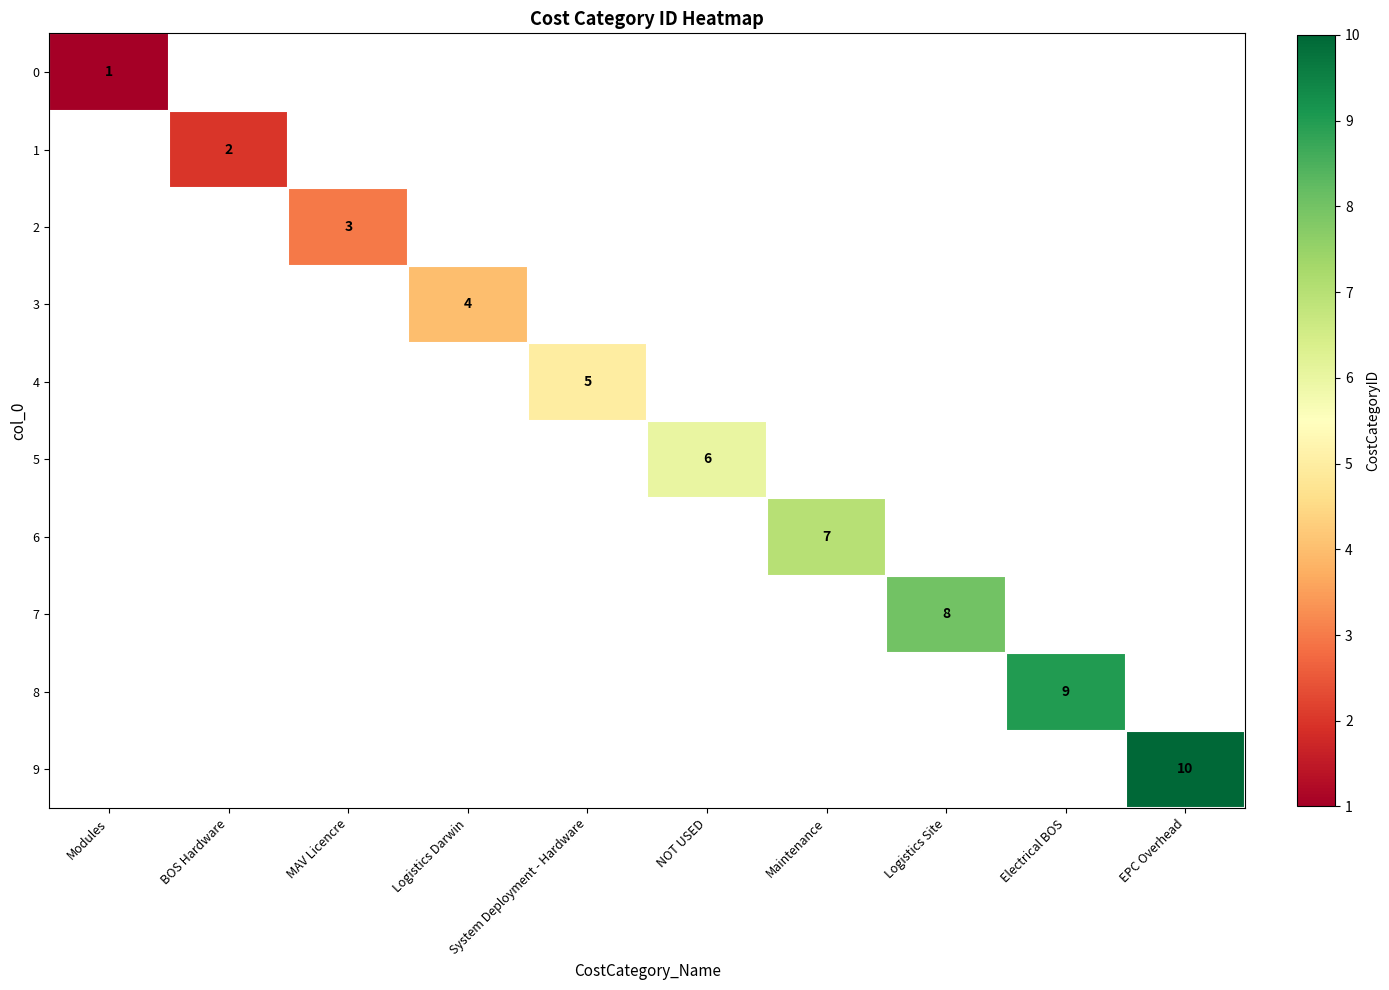

True or false: 2 has a value of 3 at MAV Licencre.

True